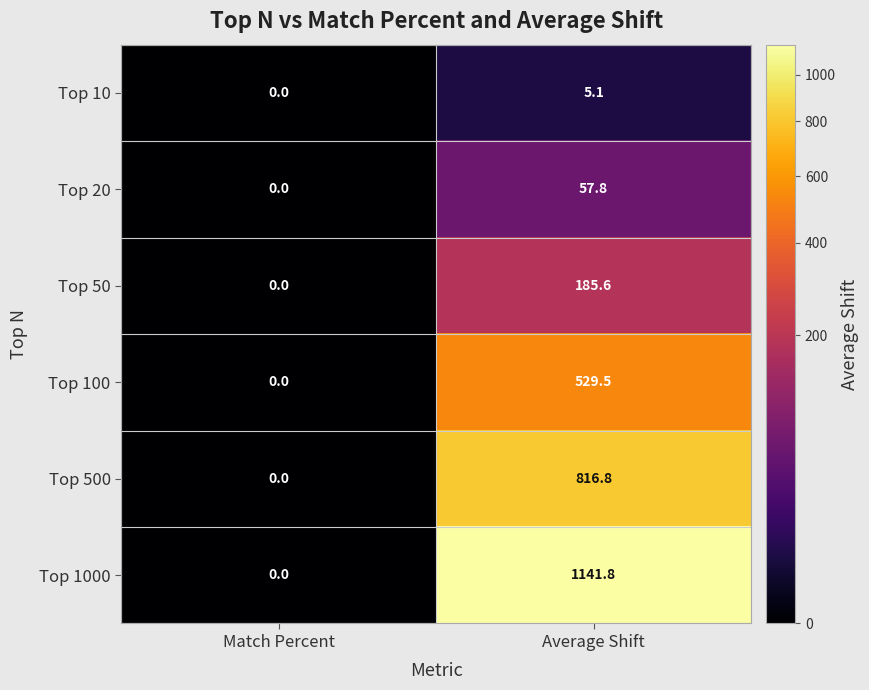

Reading left to right, list all the values displayed in this chart.

Top 10: Match Percent=0.0	Average Shift=5.1
Top 20: Match Percent=0.0	Average Shift=57.8
Top 50: Match Percent=0.0	Average Shift=185.6
Top 100: Match Percent=0.0	Average Shift=529.5
Top 500: Match Percent=0.0	Average Shift=816.8
Top 1000: Match Percent=0.0	Average Shift=1141.8